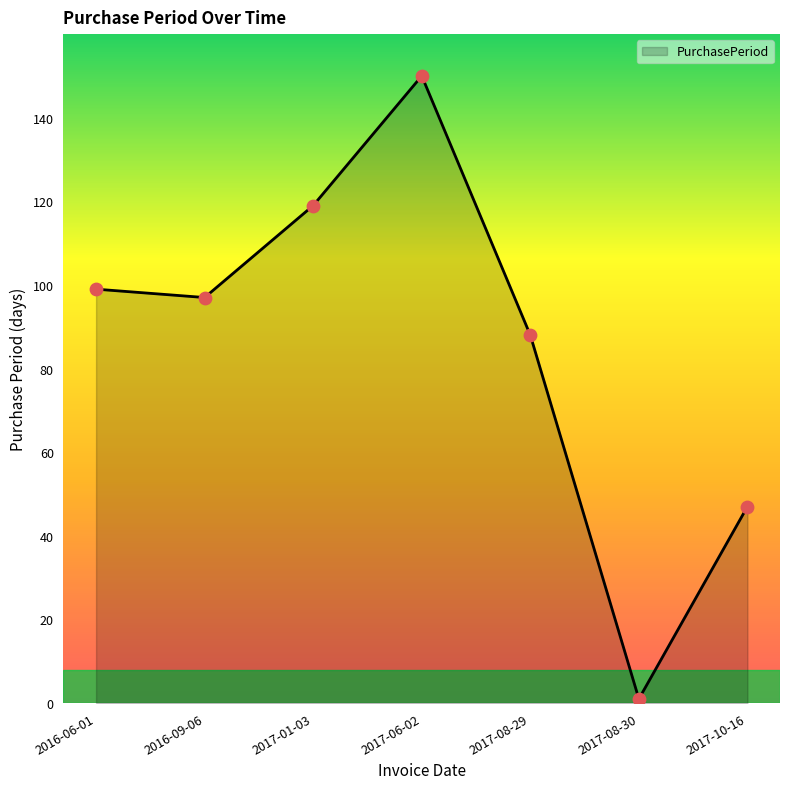

What is the change in value from 2016-09-06 to 2017-01-03?

+22